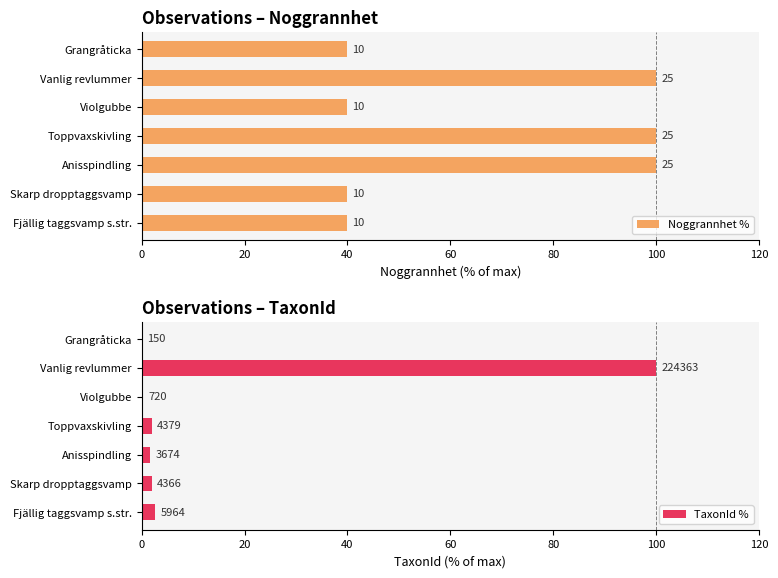

Rank the series by their maximum value, from lowest to highest.

Noggrannhet %, TaxonId %